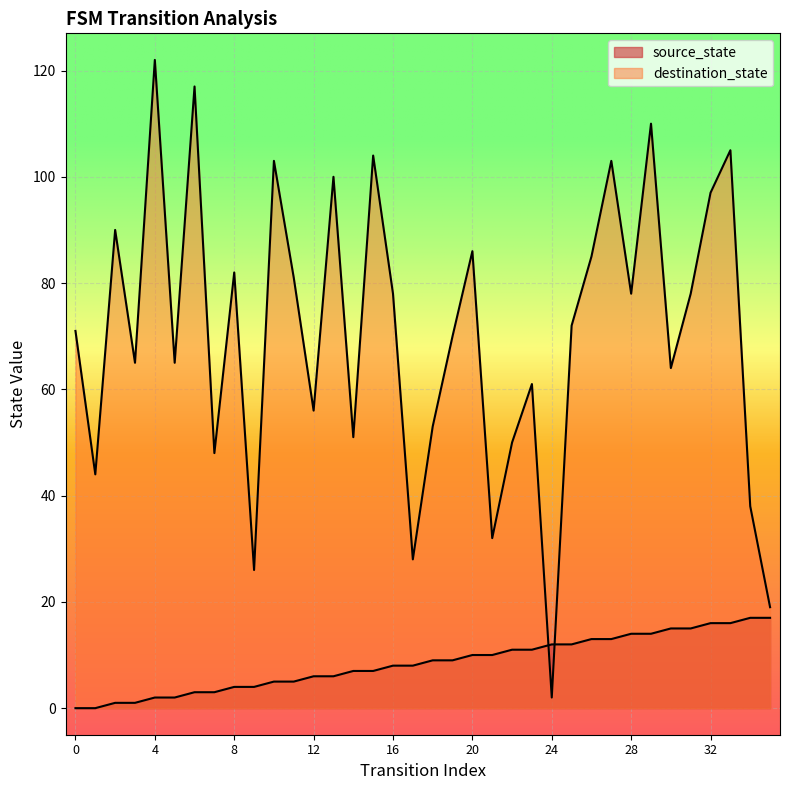

How many categories are shown in the chart?

36